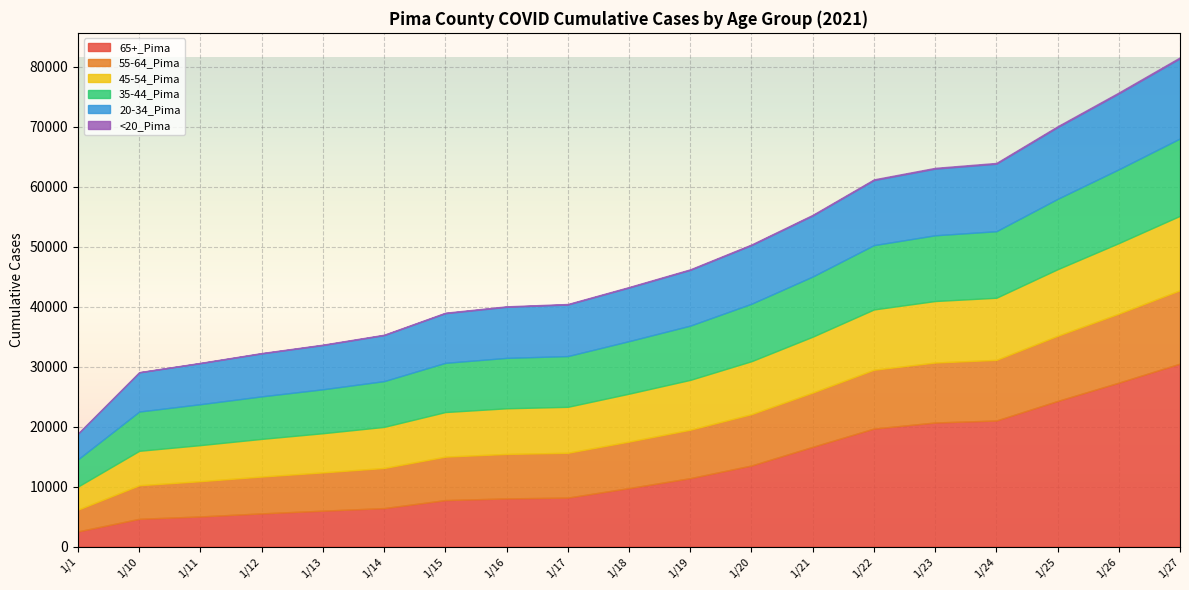

What is the value of the 65+_Pima point at the 19th from the left?

30505